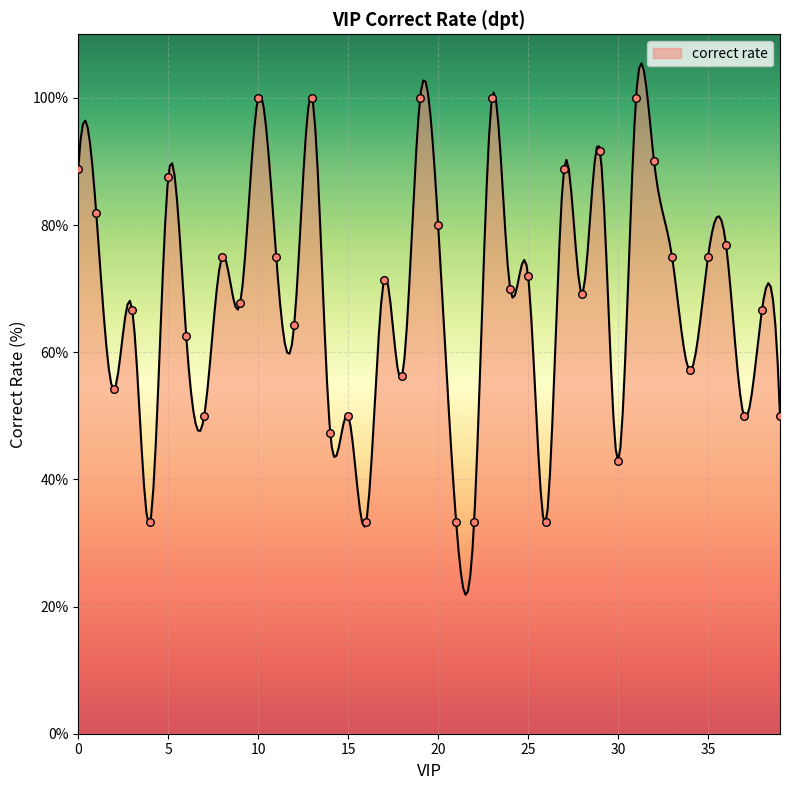

What is the change in value from 16 to 29?

+58.3